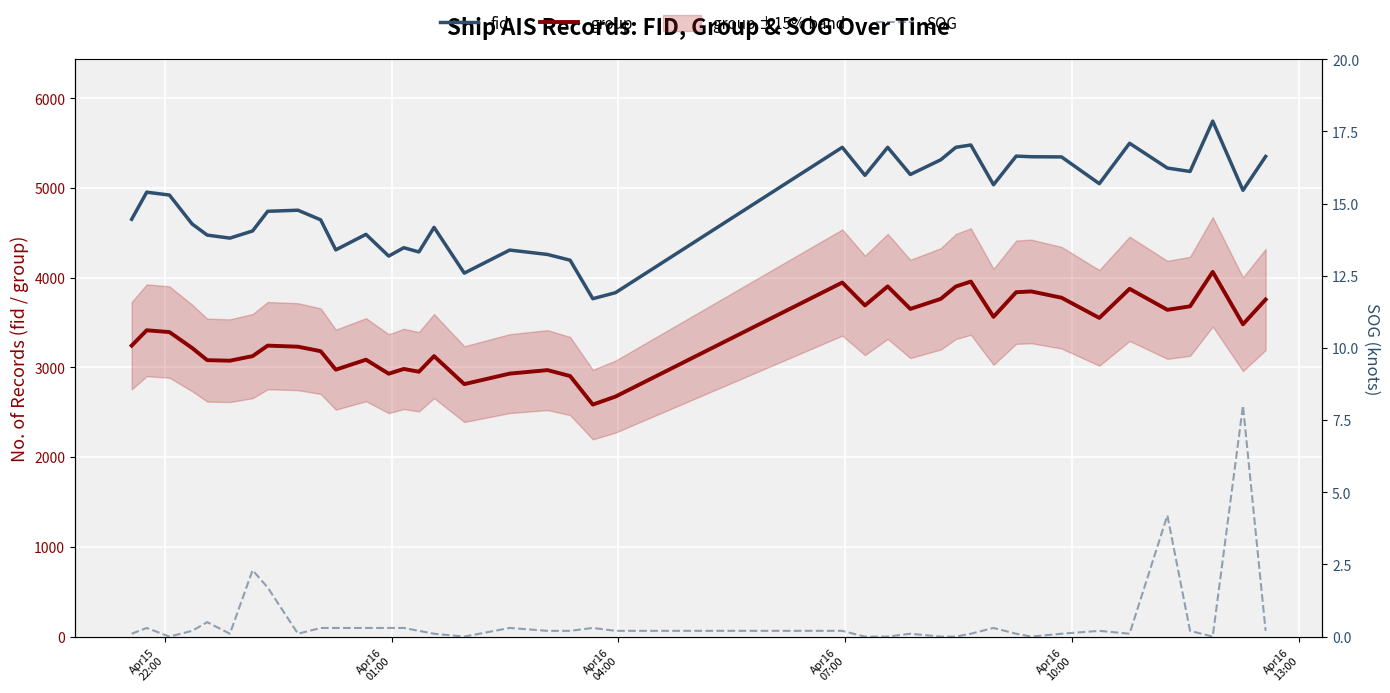

True or false: fid and group cross at least once.

False